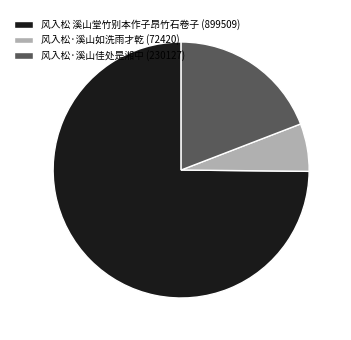

How many slices are in this pie chart?

3